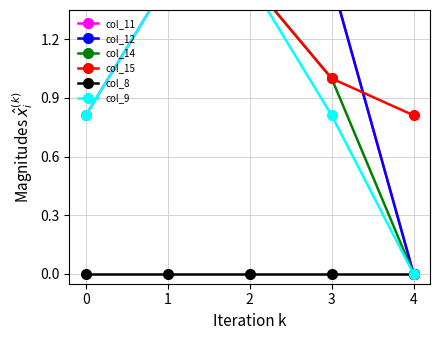

Reading left to right, list all the values displayed in this chart.

col_11: 0.8	1.5	1.5	1.5	0.0
col_12: 1.5	1.5	1.5	1.5	0.0
col_14: 1.5	1.5	1.5	1.0	0.0
col_15: 1.5	1.5	1.5	1.0	0.8
col_8: 0.0	0.0	0.0	0.0	0.0
col_9: 0.8	1.5	1.5	0.8	0.0